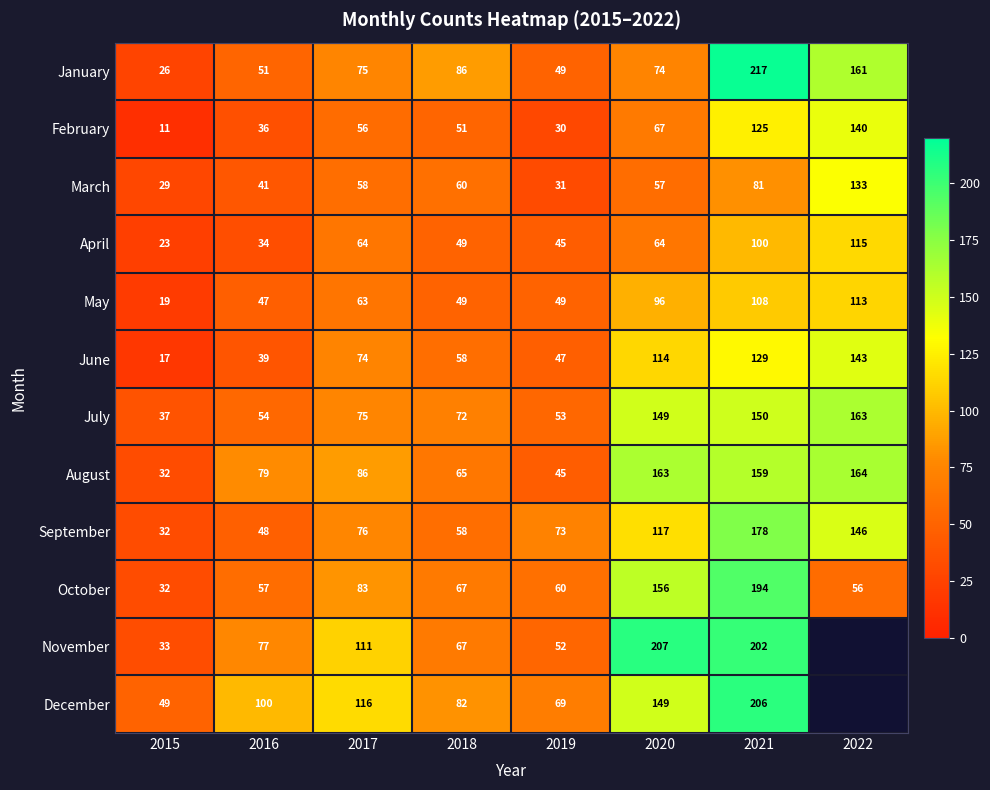

Which has a higher value, 2016 or 2017?

2017